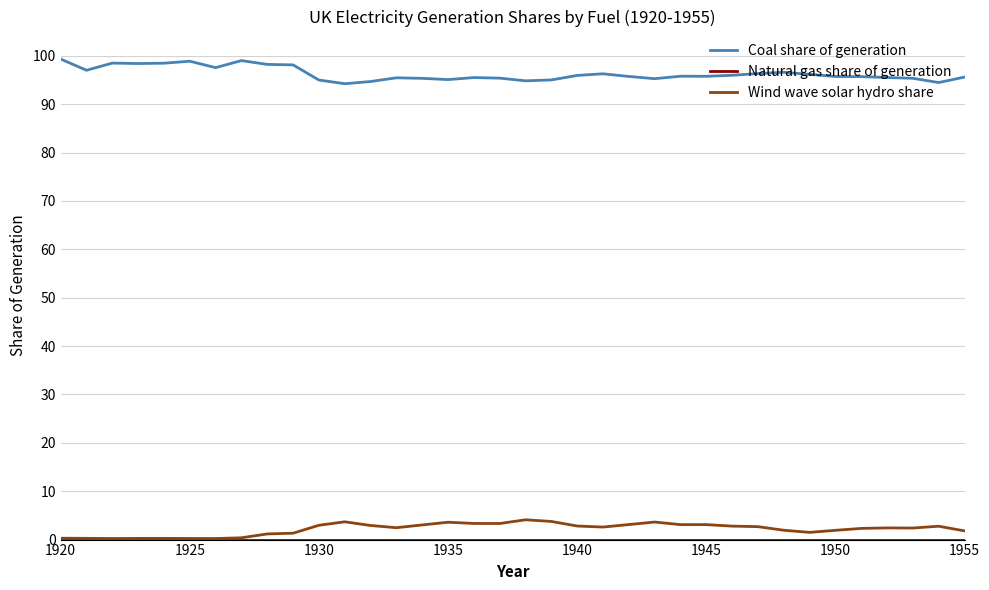

True or false: Coal share of generation and Wind wave solar hydro share cross at least once.

False